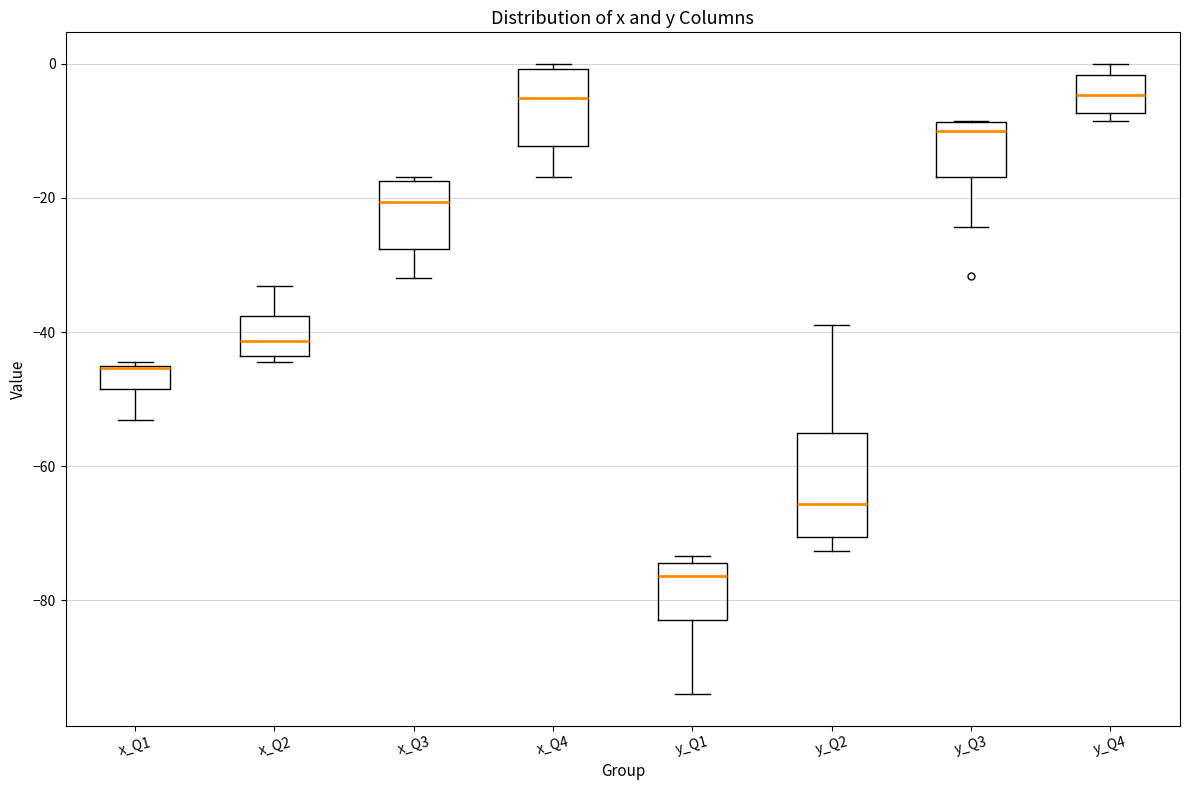

Reading left to right, transcribe this box plot: for each box, give where its median line is, the range the box spans, and where its two whiskers end, as read against the y-axis. The values are not printed on the chart, so give them approximately, as read against the axis.

x_Q1: median -46 (drawn on the box's upper edge), box -48 to -44, whiskers -54 to -44
x_Q2: median -42, box -44 to -38, whiskers -44 (just below the box's lower edge) to -34
x_Q3: median -20, box -28 to -18, whiskers -32 to -16
x_Q4: median -6, box -12 to 0, whiskers -16 to 0 (just above the box's upper edge)
y_Q1: median -76, box -82 to -74, whiskers -94 to -74 (just above the box's upper edge)
y_Q2: median -66, box -70 to -54, whiskers -72 to -38
y_Q3: median -10, box -16 to -8, whiskers -24 to -8
y_Q4: median -4, box -8 to -2, whiskers -8 (just below the box's lower edge) to 0